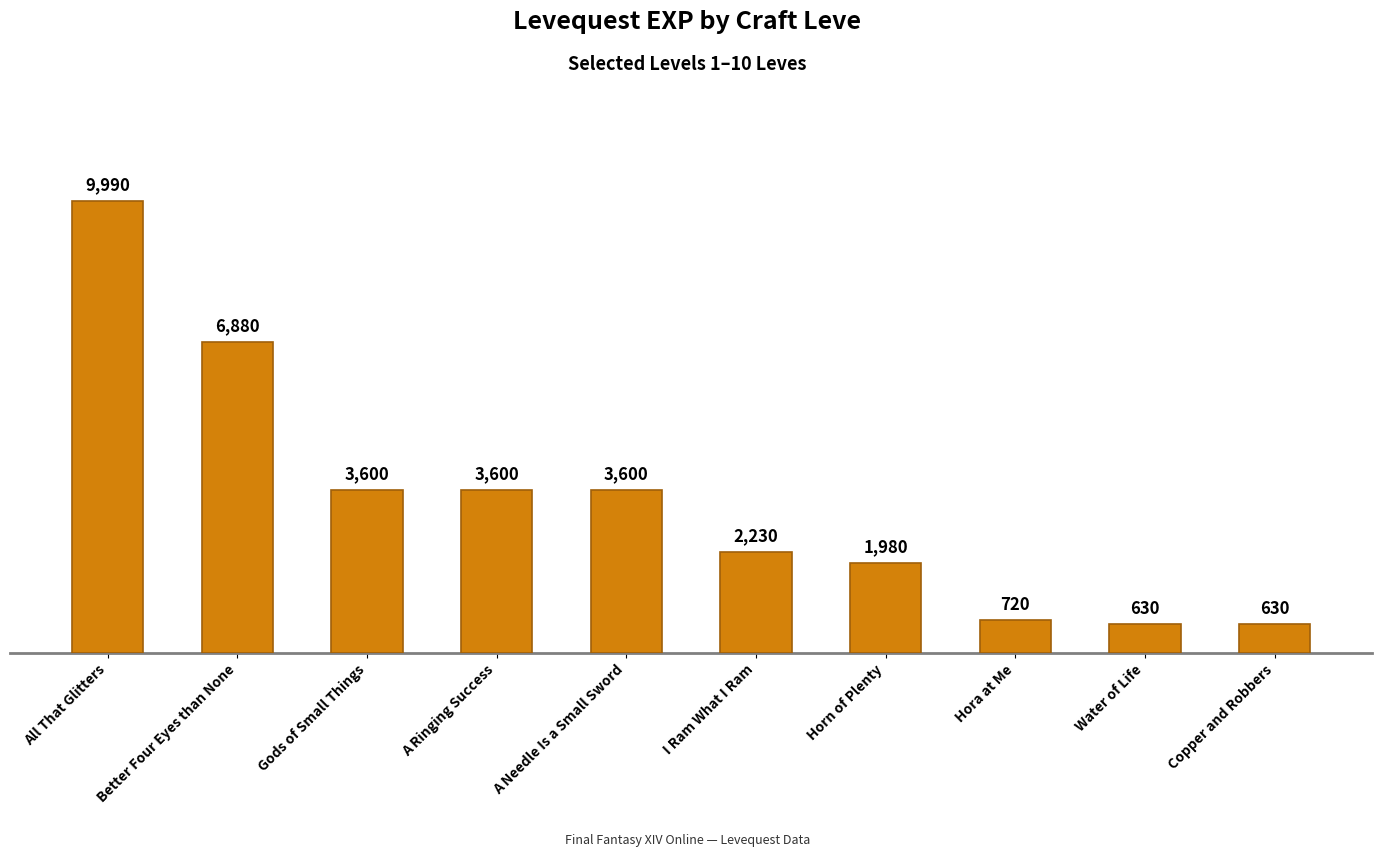

What is the label of the 10th bar from the right?

All That Glitters